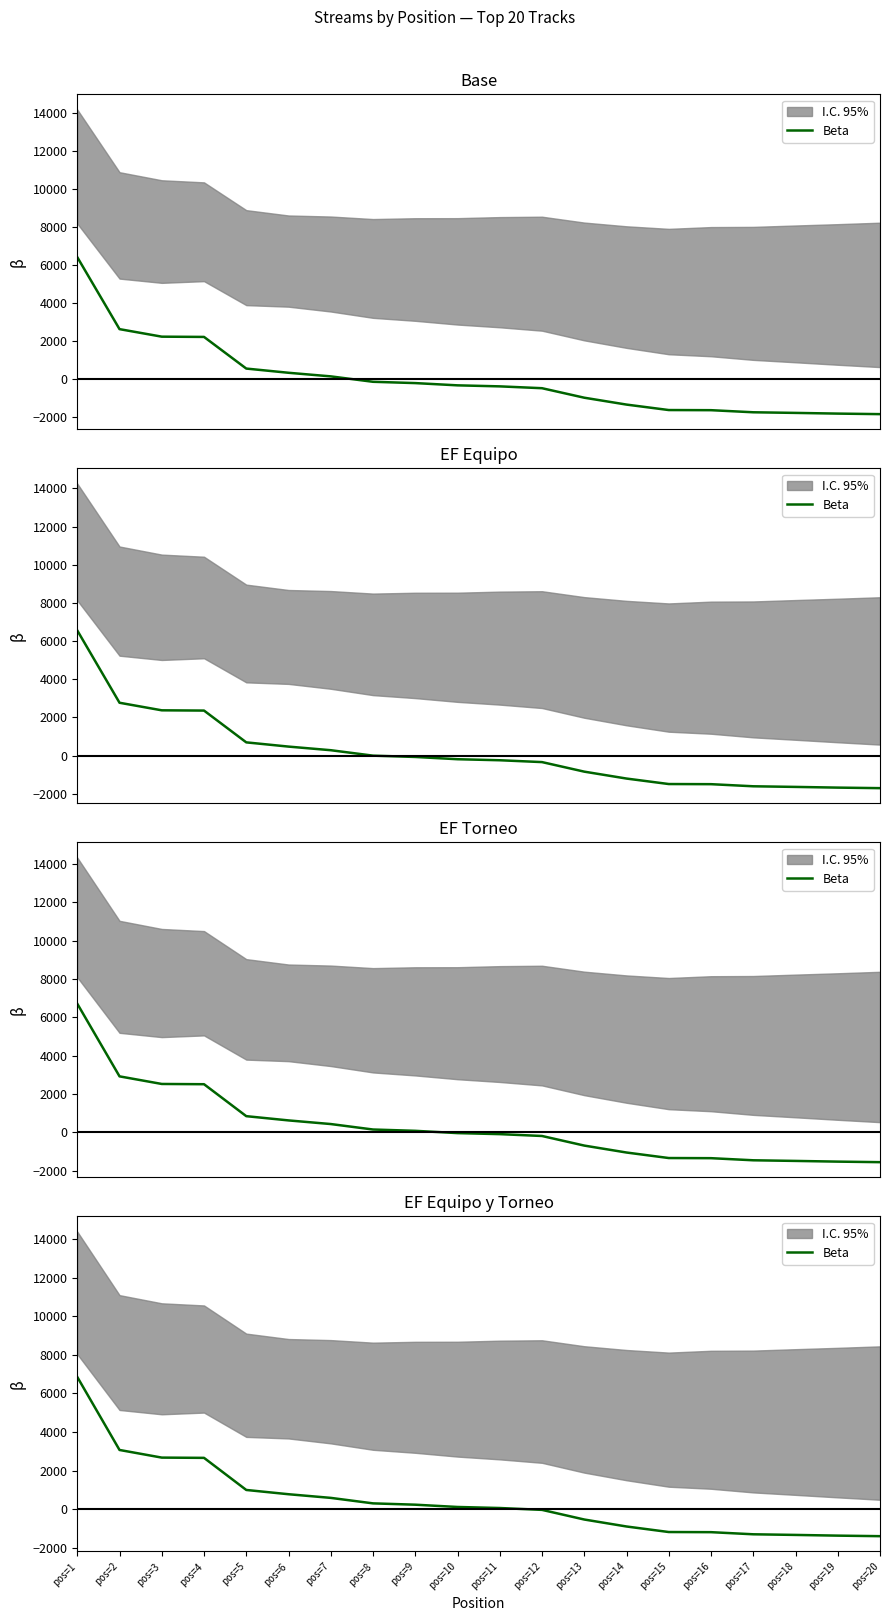

What is the maximum value shown in the chart?

6856.5